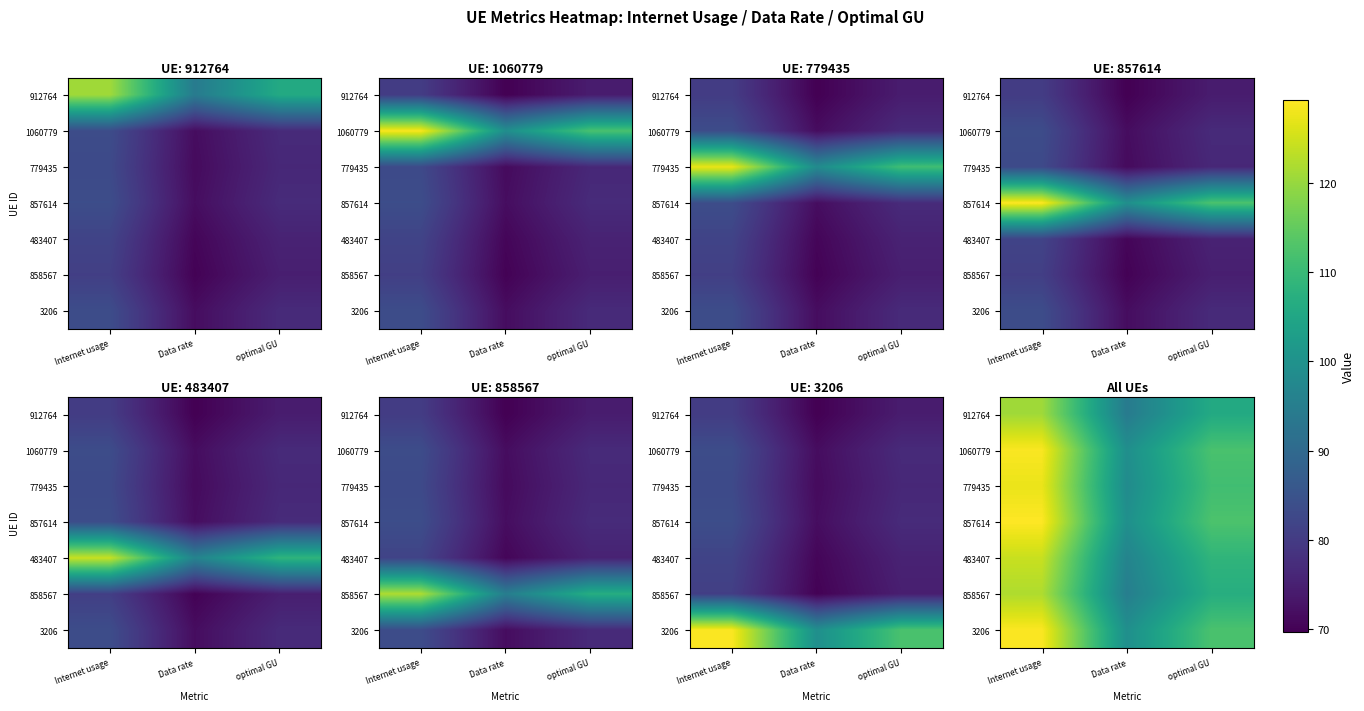

How many data points in 779435 are above 98?

2